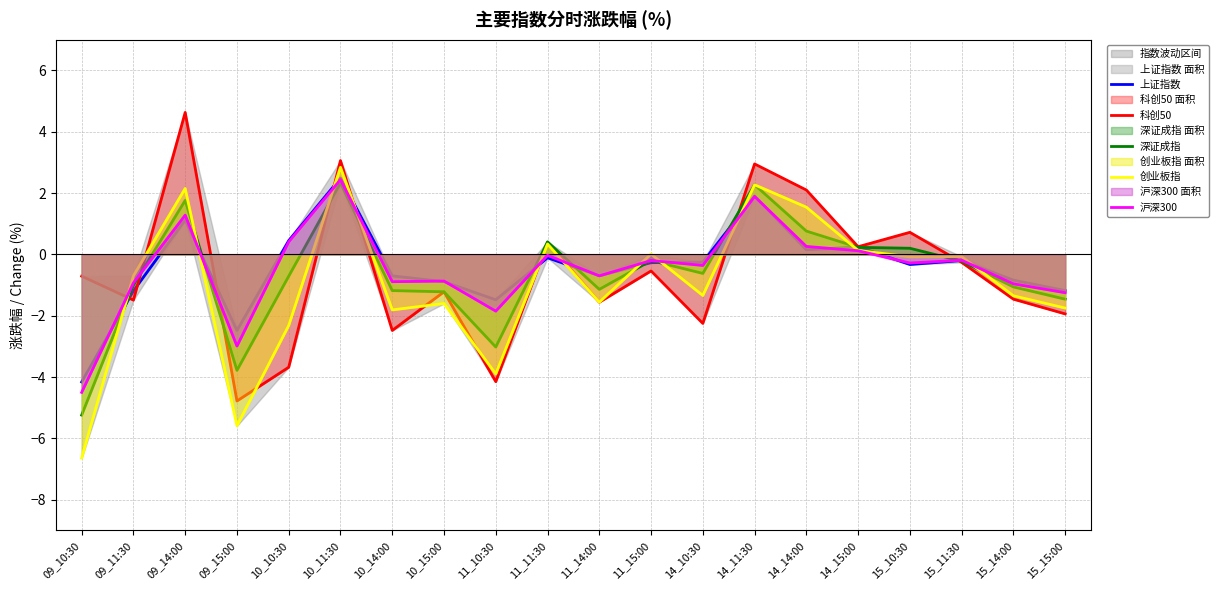

True or false: 深证成指 has more than 0 interior local peaks.

True